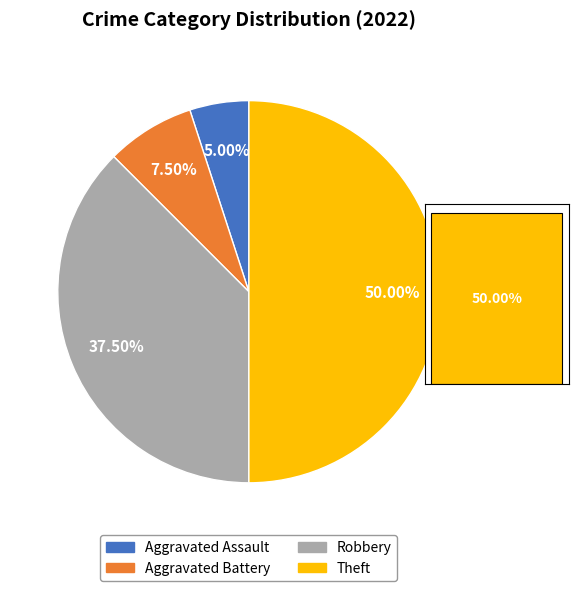

What portion of the pie excludes Theft?

50.0%